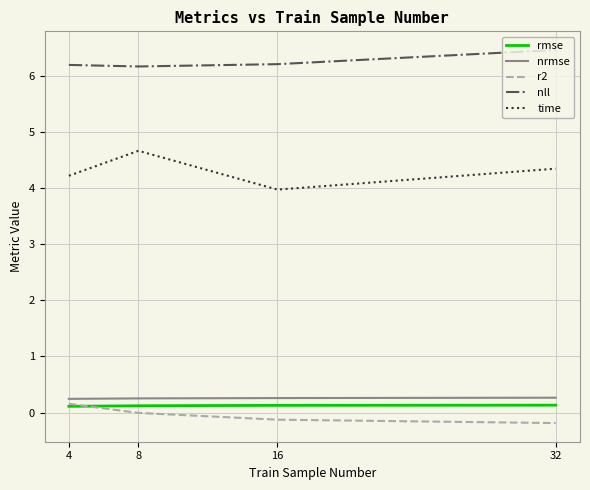

What is the average value of the rmse series?

0.1